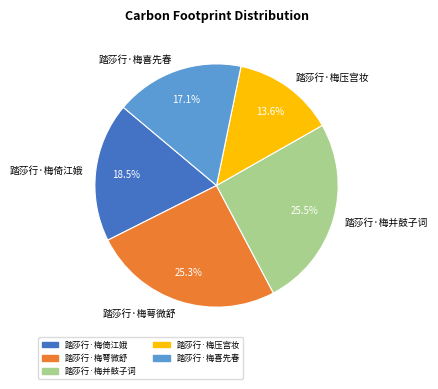

What is the total percentage of 踏莎行·梅喜先春 and 踏莎行·梅并鼓子词?

42.6%